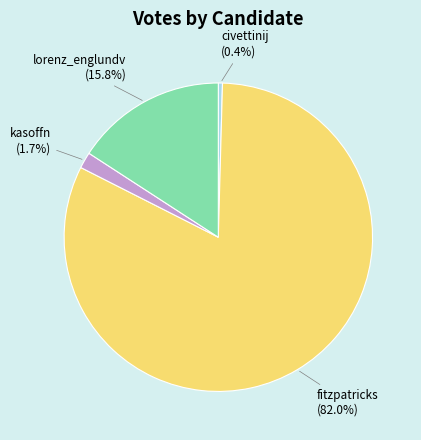

How much of the chart is everything except kasoffn?

98.3%